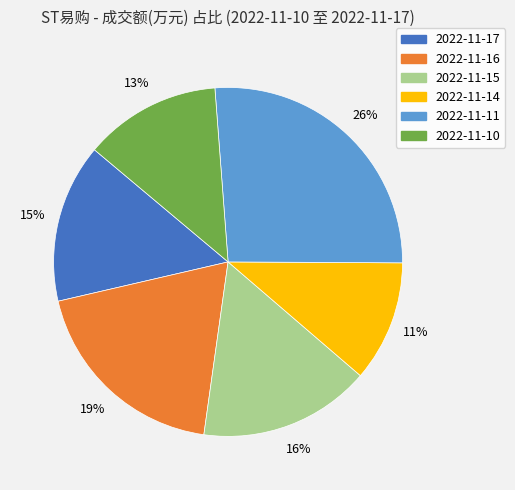

Is there a majority slice in this chart?

No